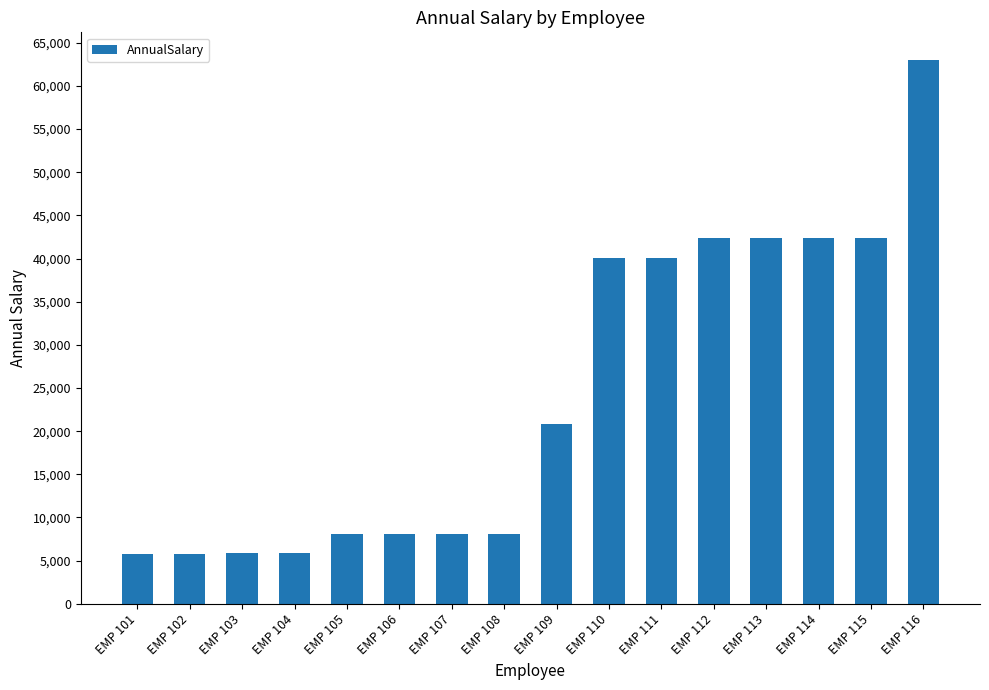

Is it true that the value at EMP 103 is 8954.2?

False